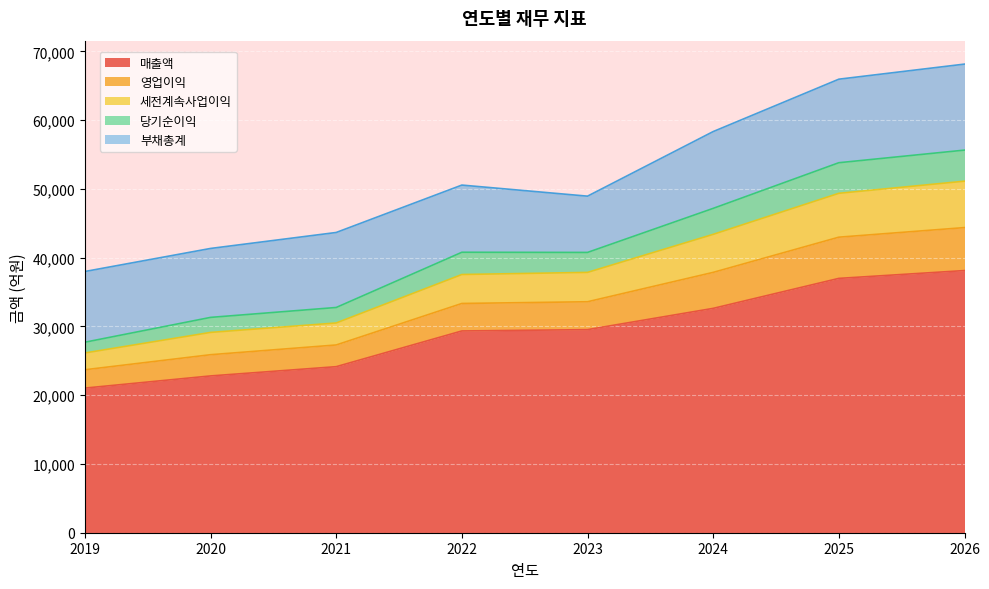

How many interior local valleys does the 세전계속사업이익 series have?

1